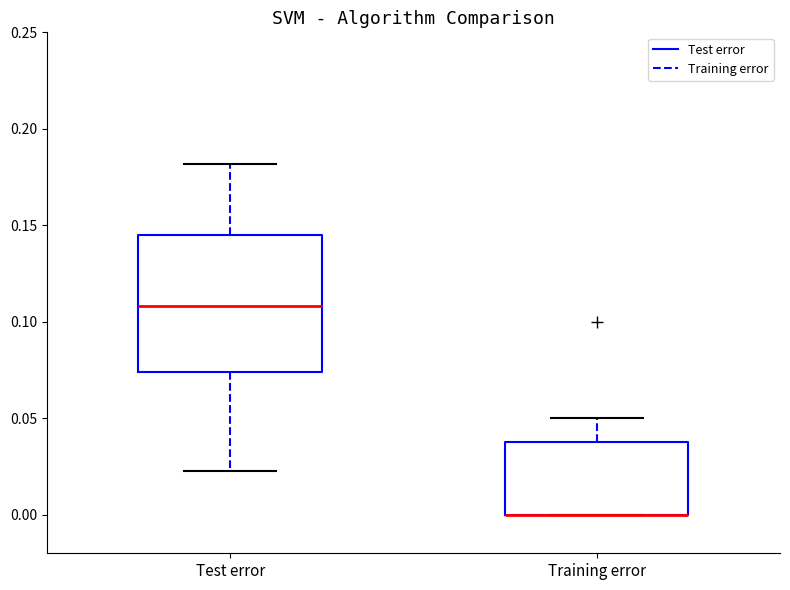

Reading left to right, transcribe this box plot: for each box, give where its median line is, the range the box spans, and where its two whiskers end, as read against the y-axis. The values are not printed on the chart, so give them approximately, as read against the axis.

Test error: median 0.110, box 0.075 to 0.145, whiskers 0.025 to 0.180
Training error: median 0.000 (drawn on the box's lower edge), box 0.000 to 0.040, whiskers 0.000 to 0.050